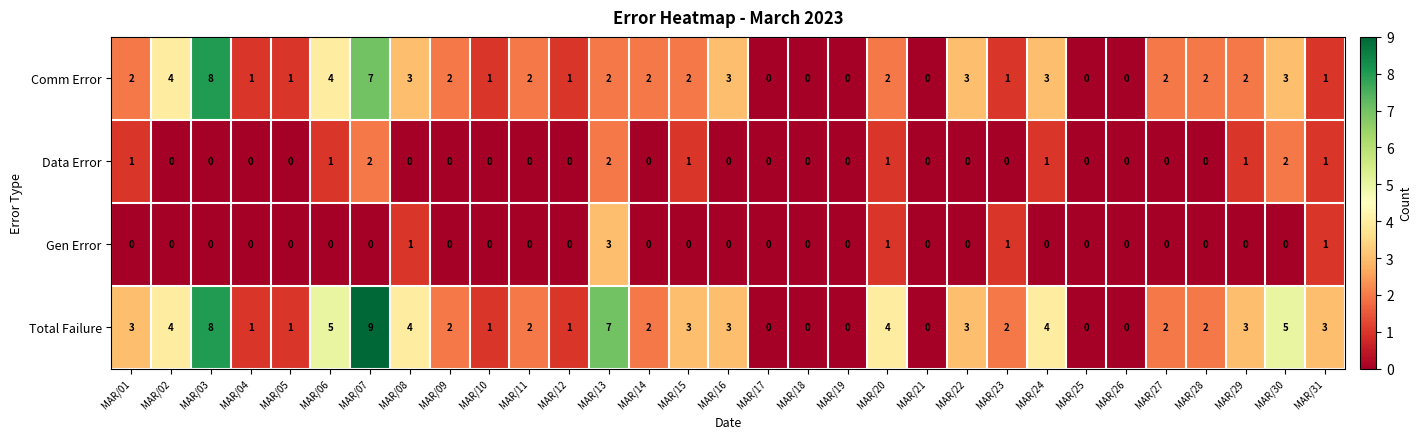

Count the Total Failure values in the range 1 to 4.

20